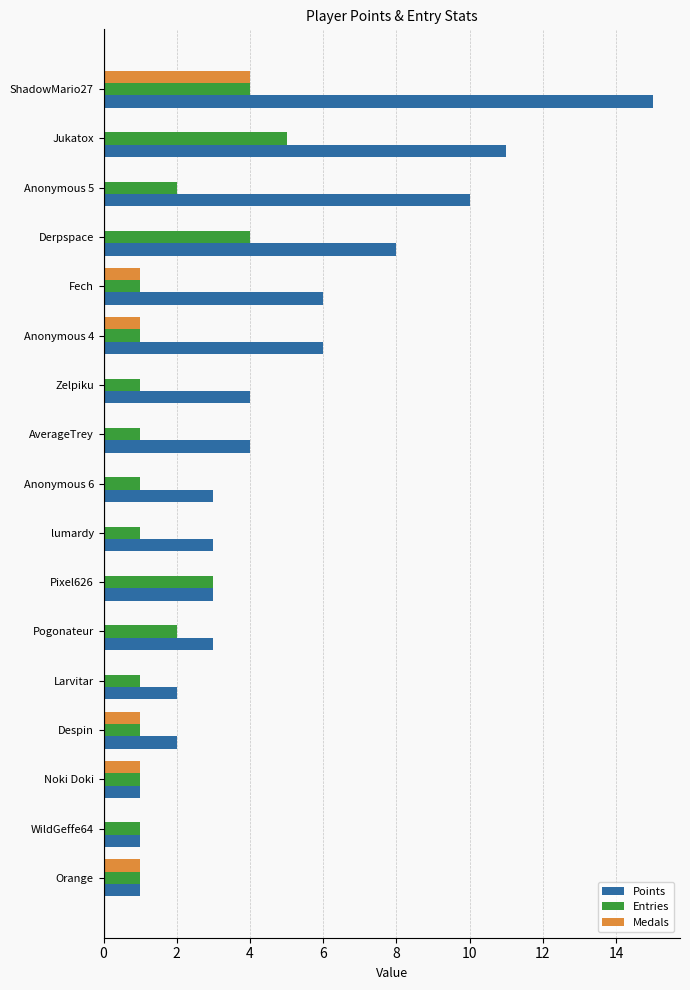

What is the approximate value of Medals at ShadowMario27?

4